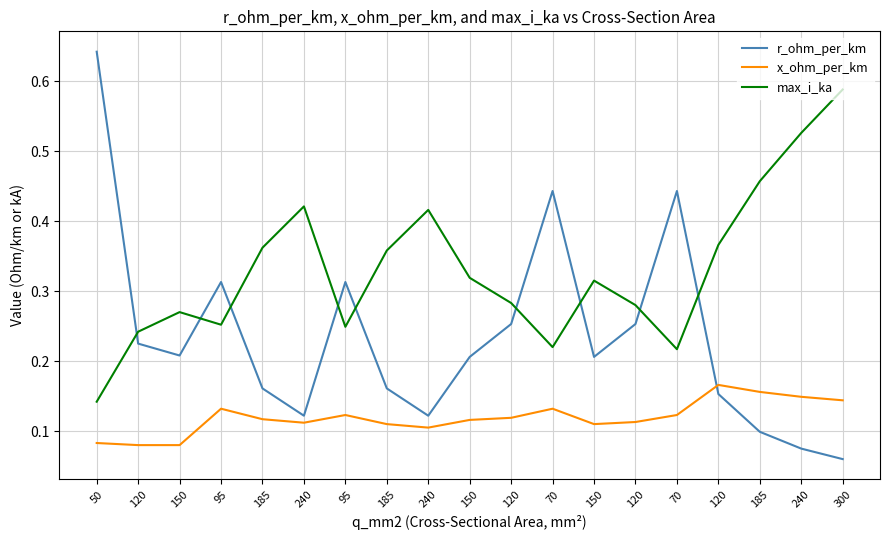

What are all the series names shown in the legend?

r_ohm_per_km, x_ohm_per_km, max_i_ka